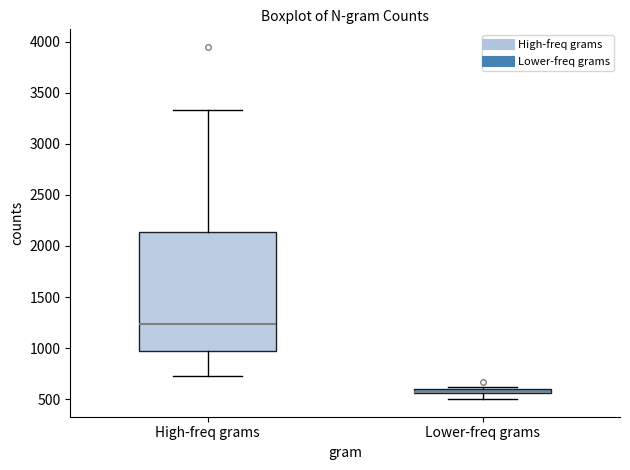

Where is the lower edge of the box for Lower-freq grams on the y-axis? The values are not printed on the chart, so give them approximately, as read against the axis.

550